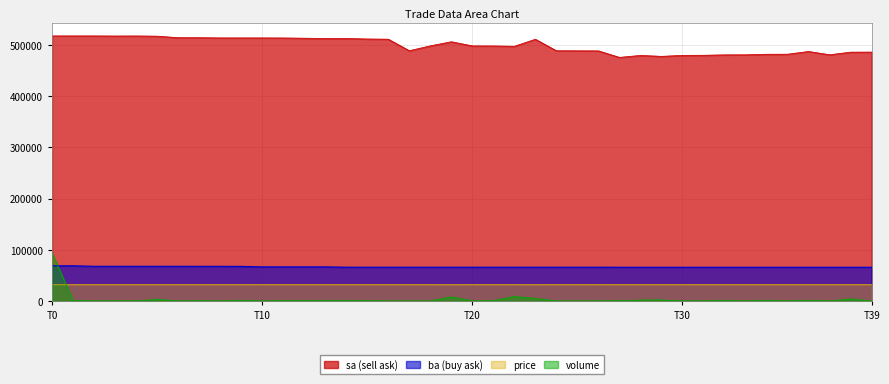

True or false: sa (sell ask) and volume intersect in this chart.

False